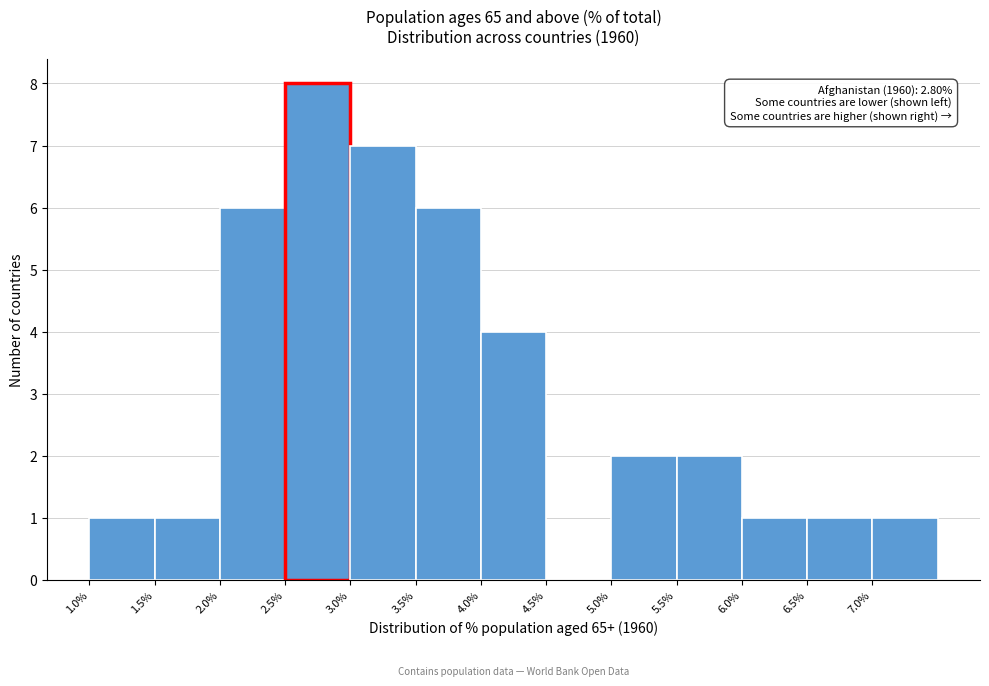

Which range on the x-axis has the tallest bar?

2.5 to 3.0